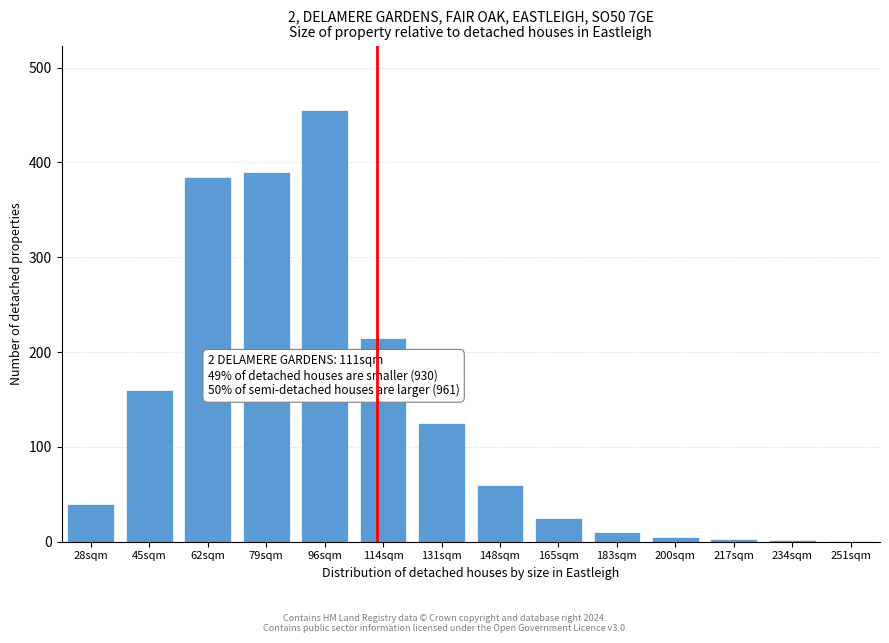

What is the change in value from 148sqm to 165sqm?

-35